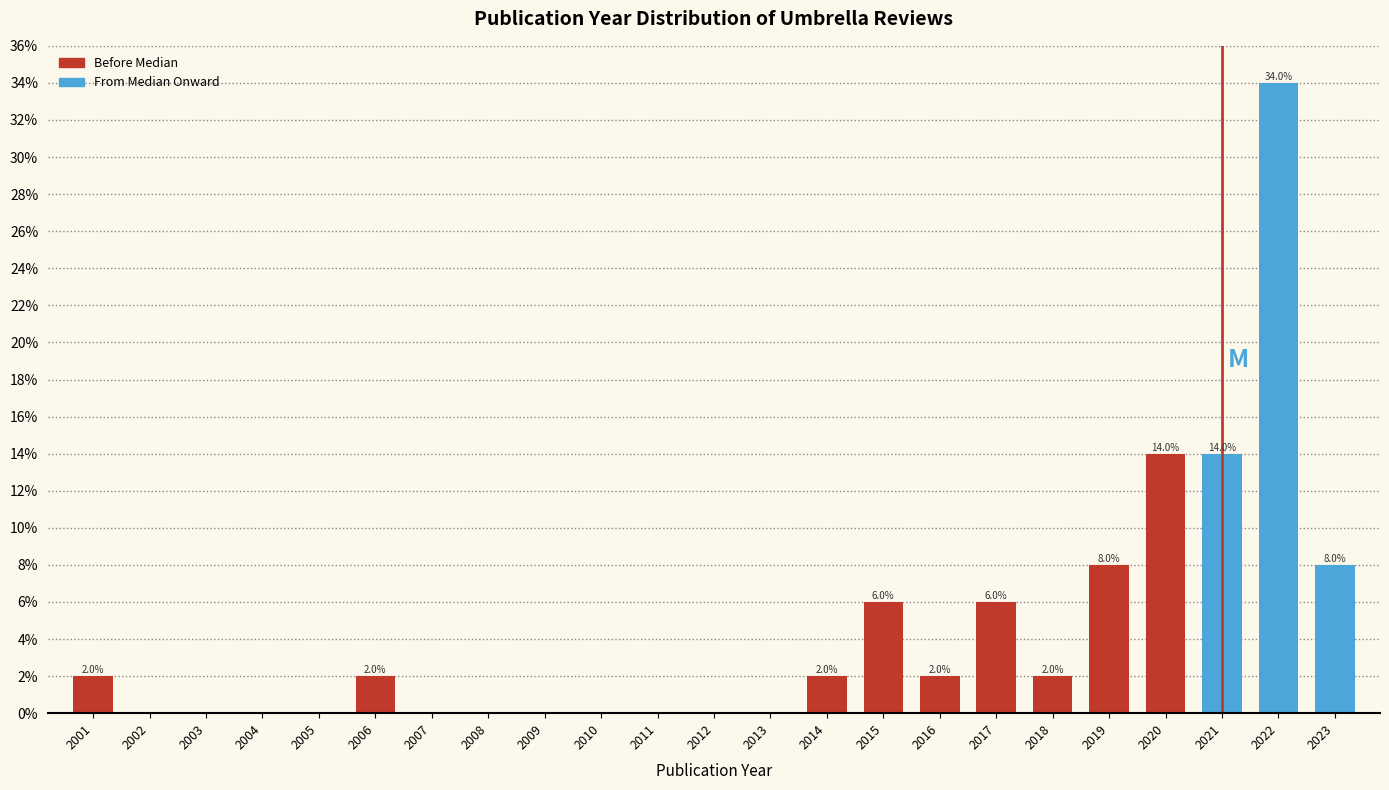

Reading right to left, list all the values displayed in this chart.

2023=8.0	2022=34.0	2021=14.0	2020=14.0	2019=8.0	2018=2.0	2017=6.0	2016=2.0	2015=6.0	2014=2.0	2013=0.0	2012=0.0	2011=0.0	2010=0.0	2009=0.0	2008=0.0	2007=0.0	2006=2.0	2005=0.0	2004=0.0	2003=0.0	2002=0.0	2001=2.0